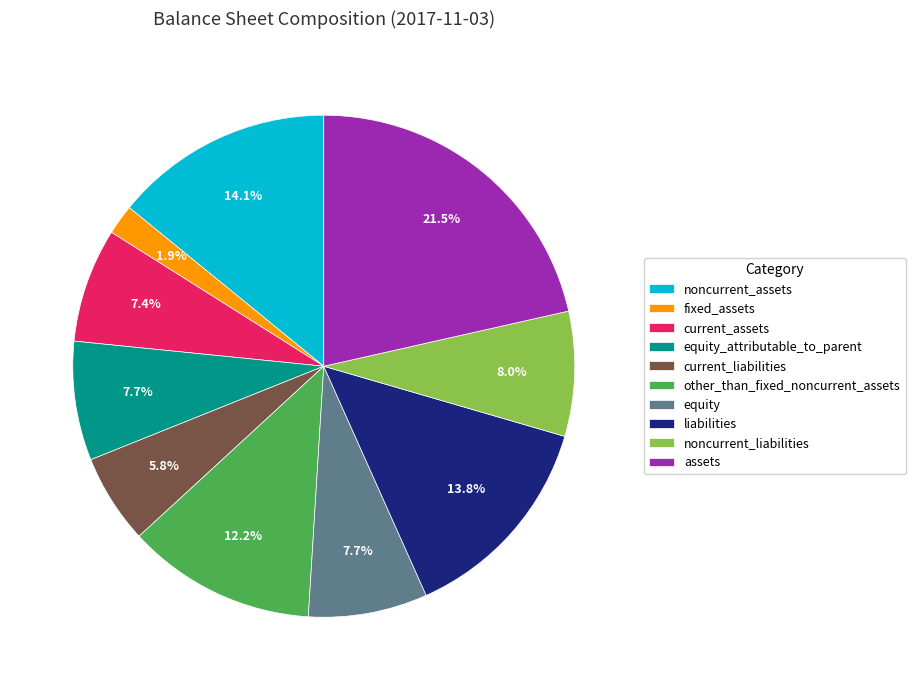

To the nearest percent, what is the combined percentage of current_liabilities and equity?

13%